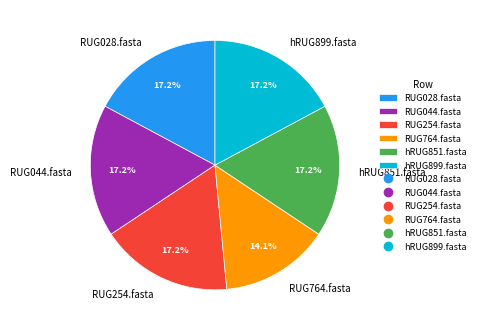

Which slice is the smallest?

RUG764.fasta